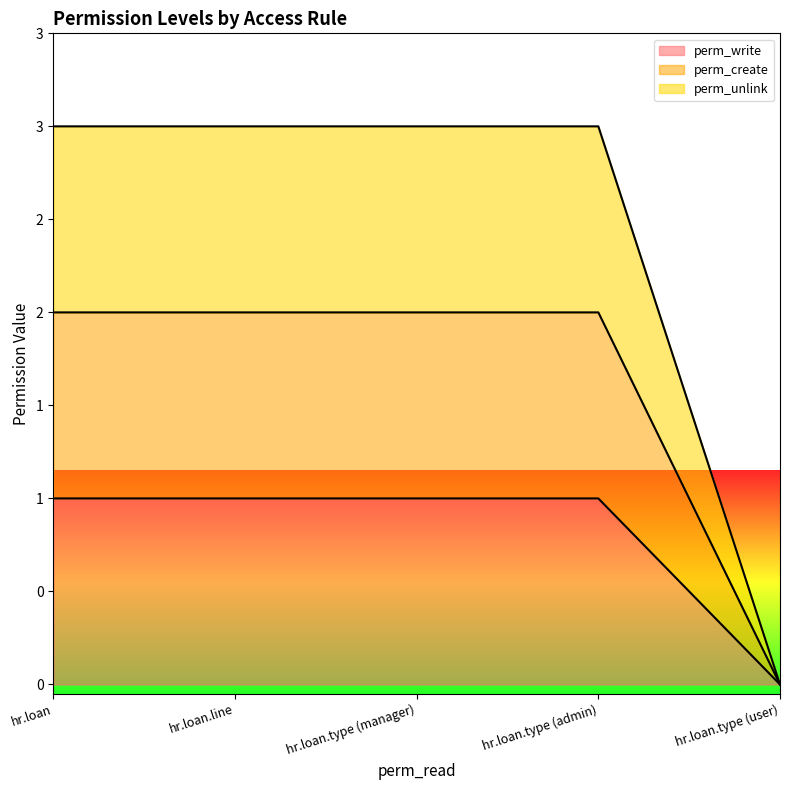

What are all the series names shown in the legend?

perm_write, perm_create, perm_unlink